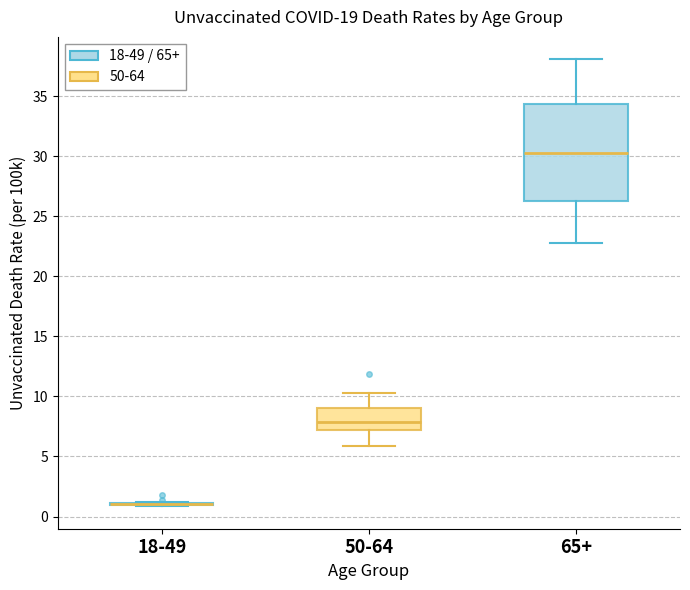

Which box is the tallest, from its lower edge to its upper edge?

65+